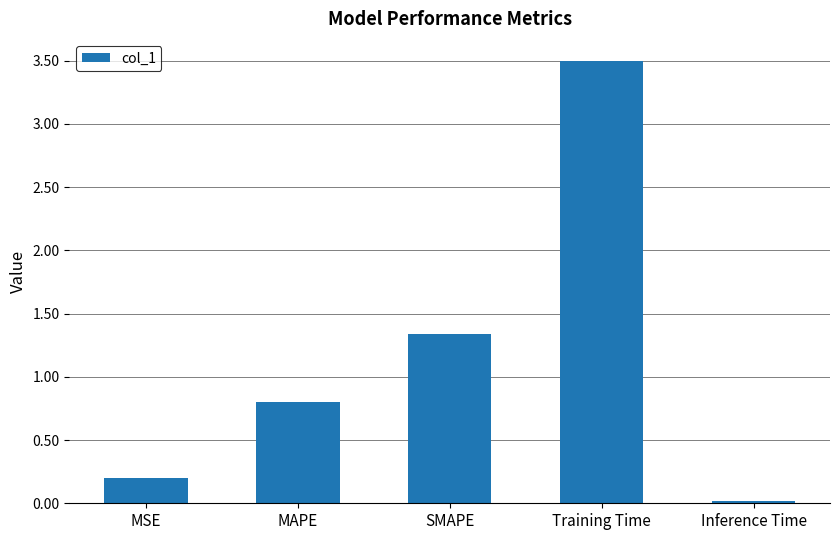

Which label corresponds to the largest value in the chart?

Training Time